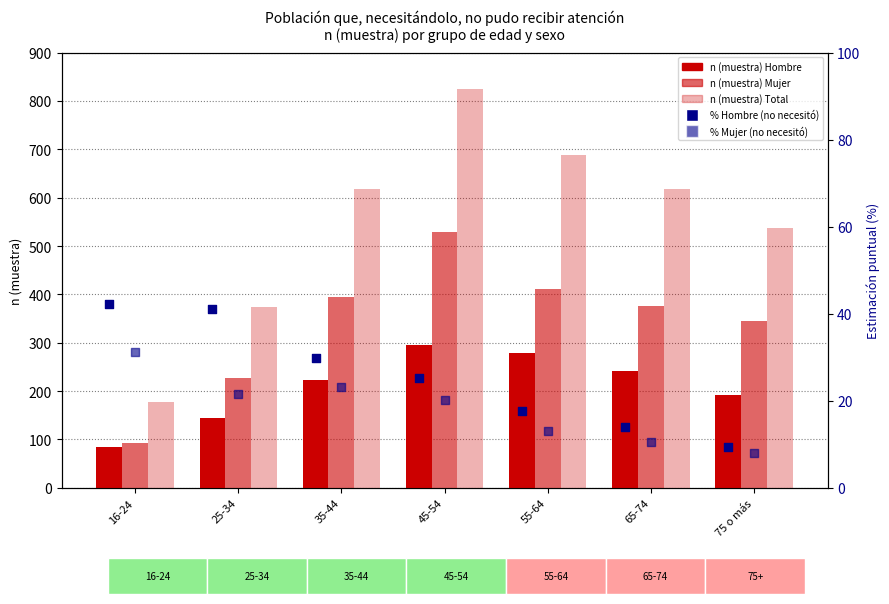

Which series reaches the maximum Y coordinate?

Total n (muestra)